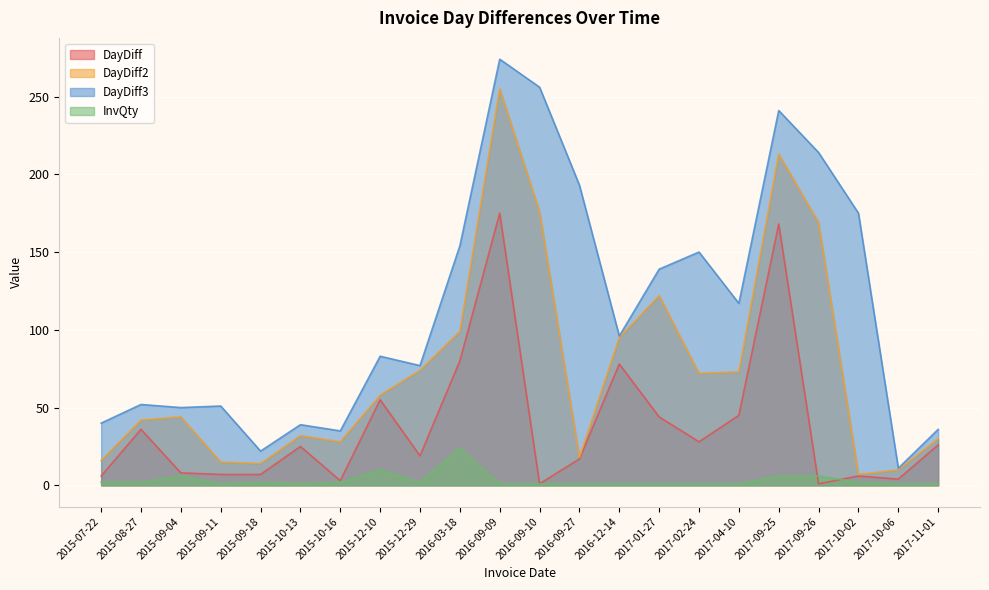

What is the greatest value displayed?

274